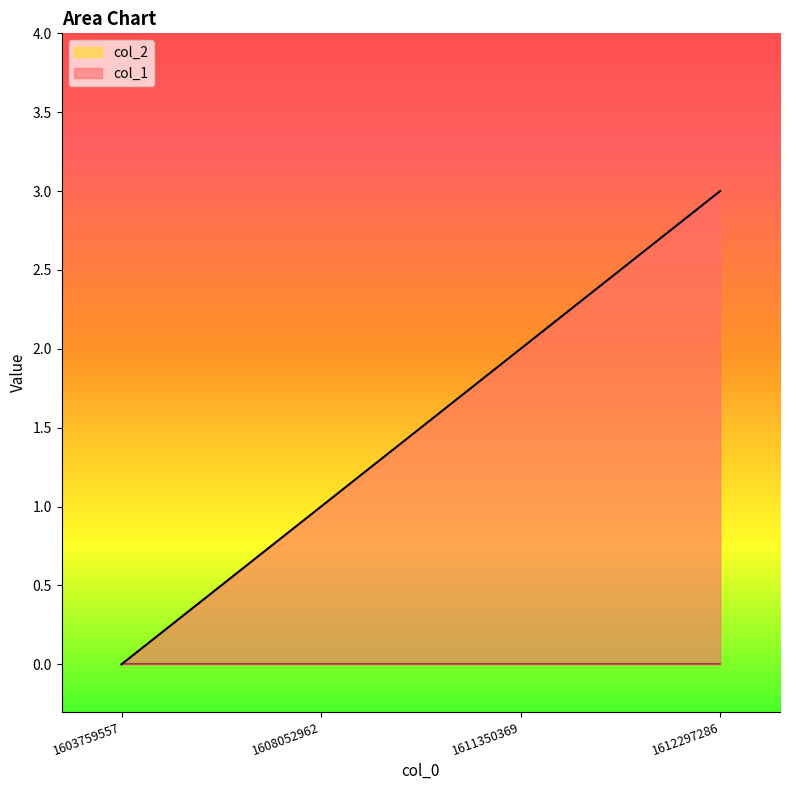

Which label corresponds to the largest value in the chart?

1612297286